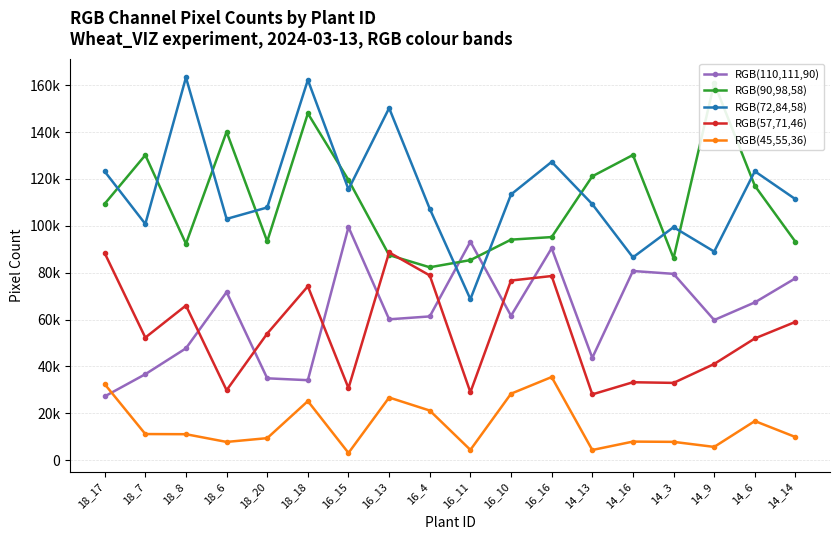

At how many categories does at least one series exceed 114280?

12